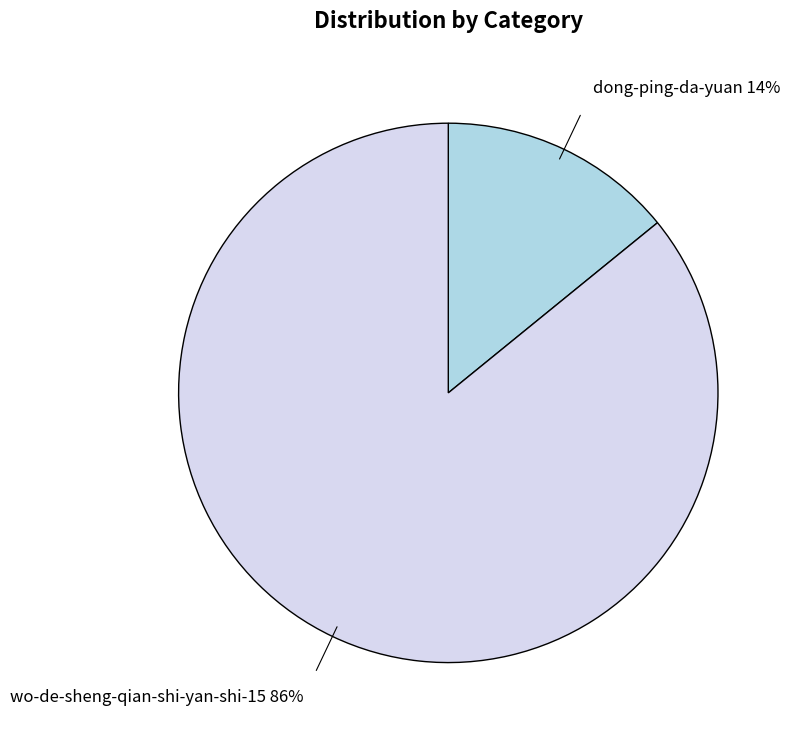

True or false: wo-de-sheng-qian-shi-yan-shi-15 accounts for 98% of the total.

False